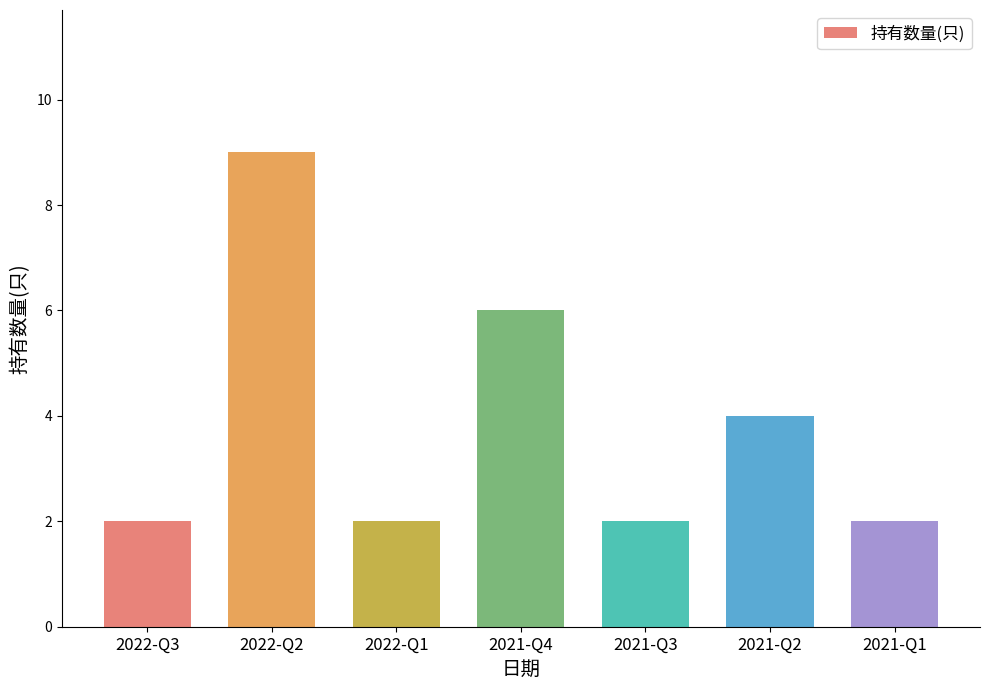

The chart shows a value of 2 at 2021-Q2. True or false?

False